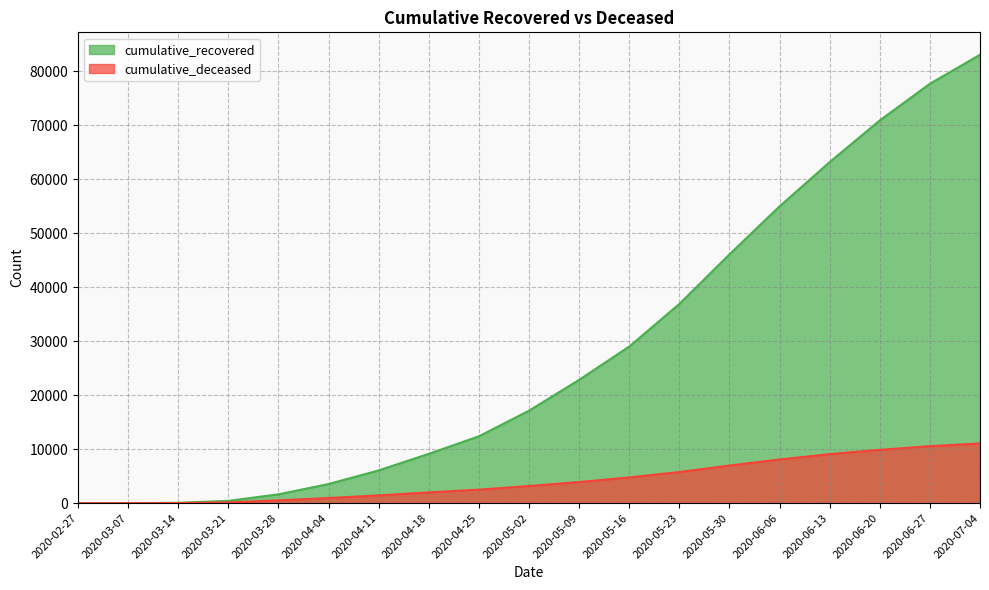

How many lines are shown in the chart?

2